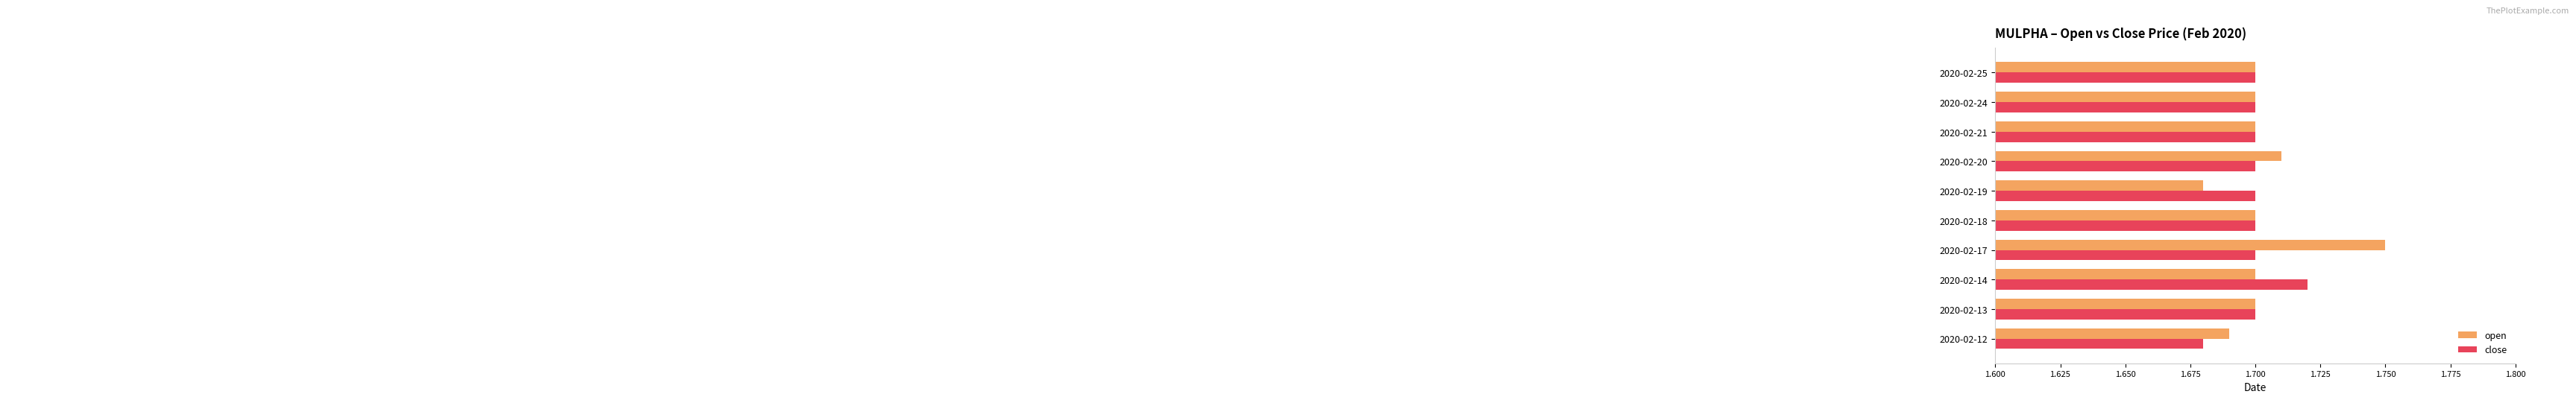

How many data points does each series have?

10